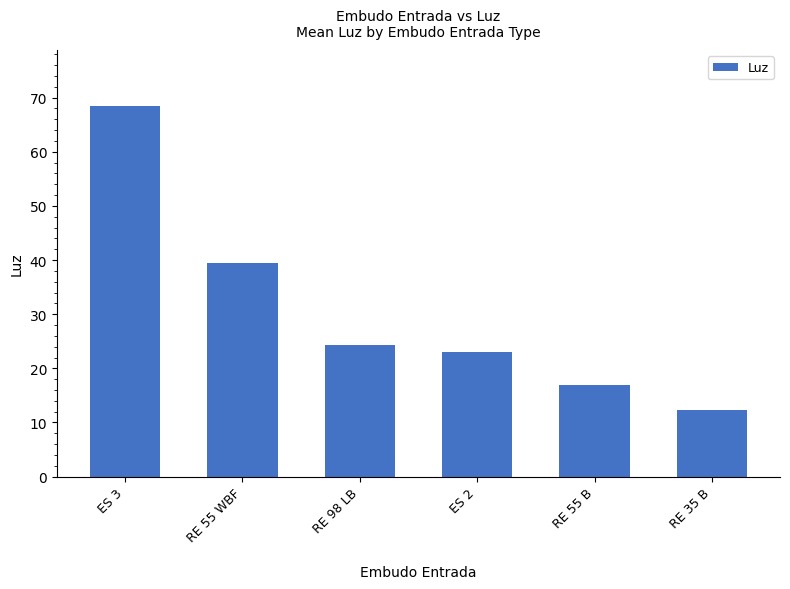

Read the value at RE 55 B.

17.0